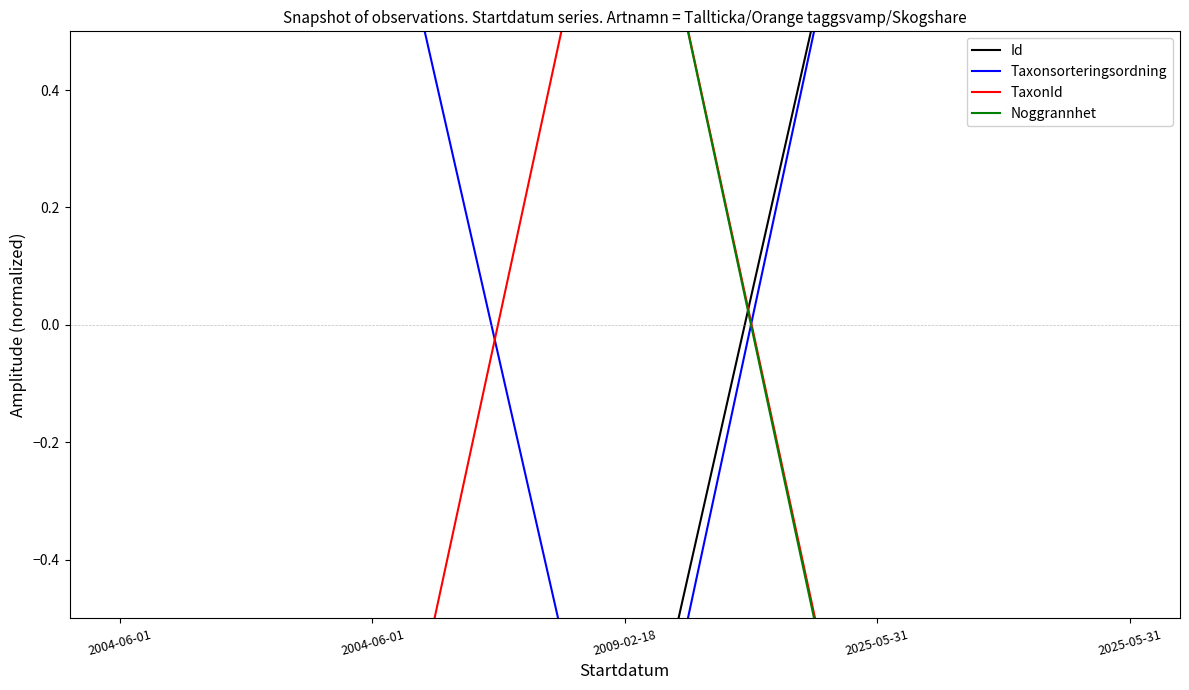

Is the value of Taxonsorteringsordning at 2025-05-31 greater than the value of Noggrannhet at 2025-05-31?

Yes